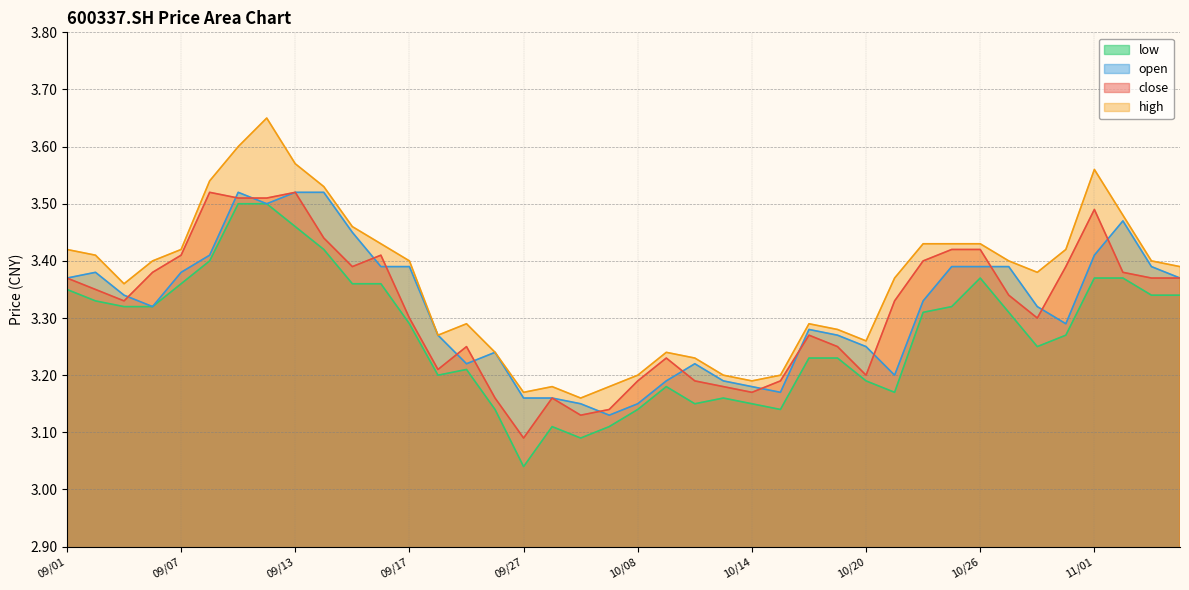

Is it true that high equals 1.4 at 2021/09/02?

False